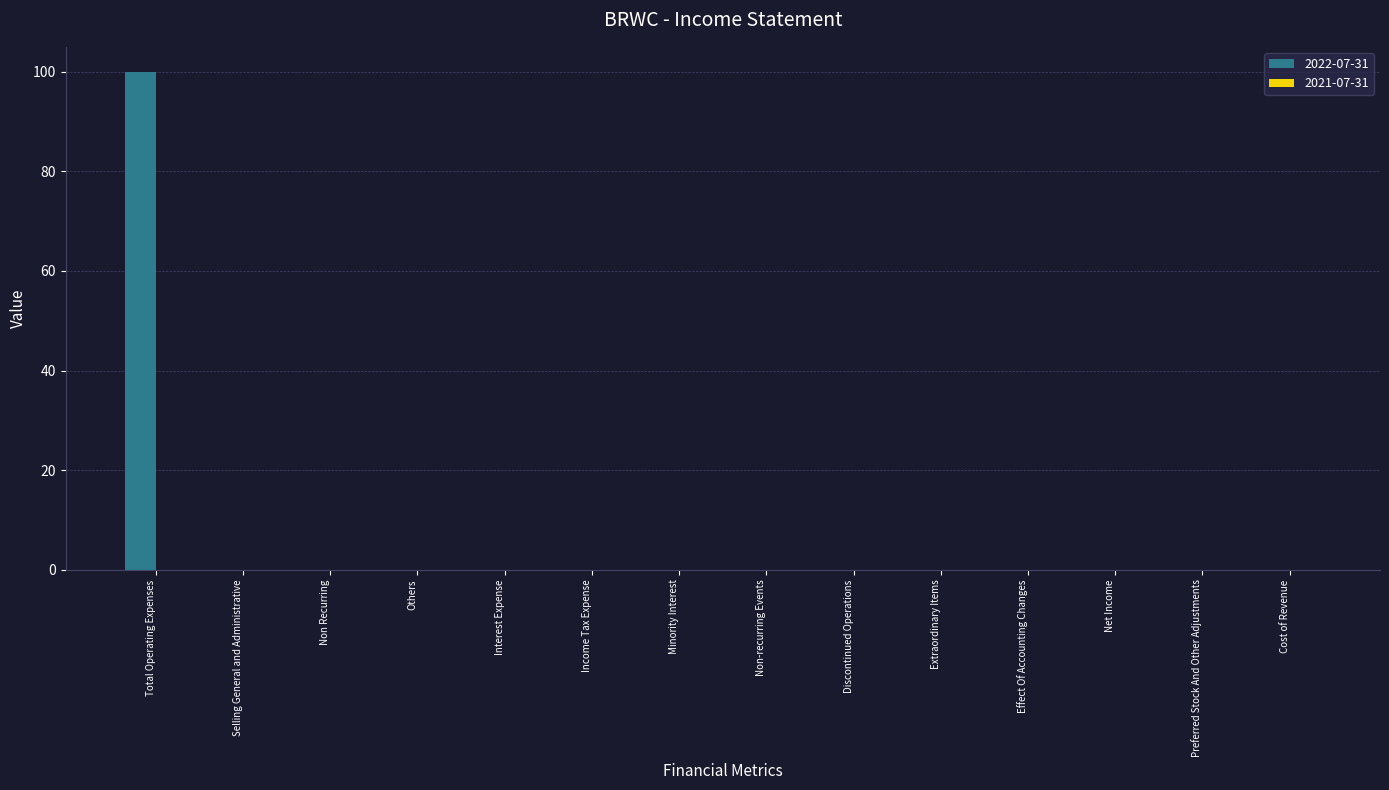

What is the maximum value shown in the chart?

100